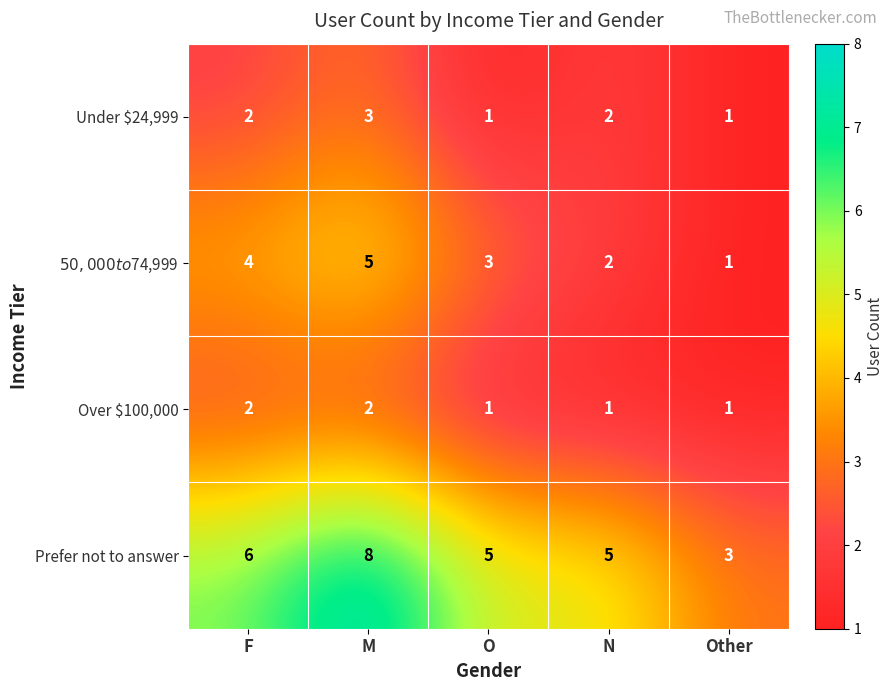

What is the sum of all Prefer not to answer values?

27